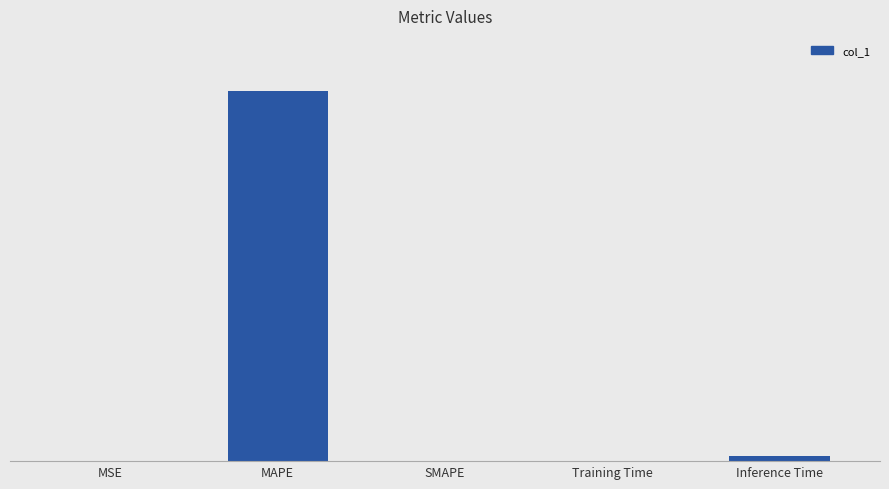

Between Inference Time and Training Time, which is larger?

Inference Time